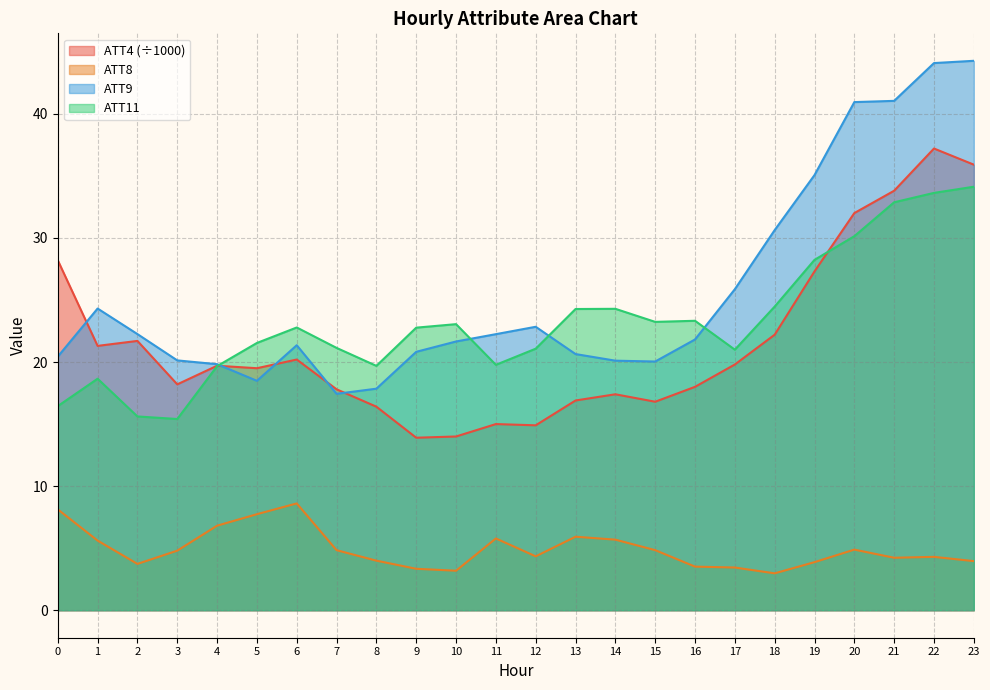

The value of ATT8 at 21 is 4.2. True or false?

True